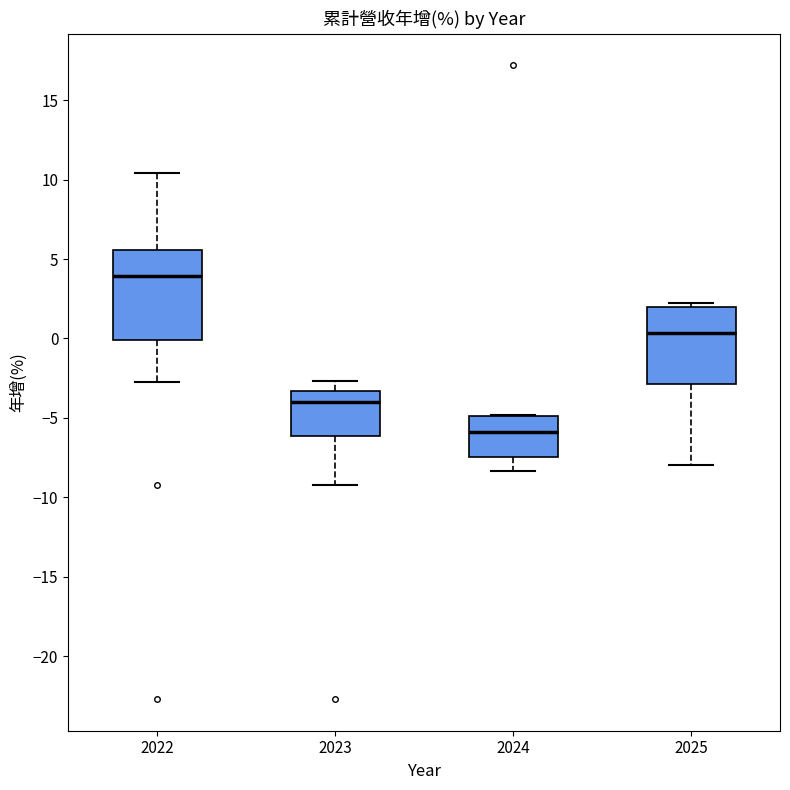

Which box has the highest median line?

2022